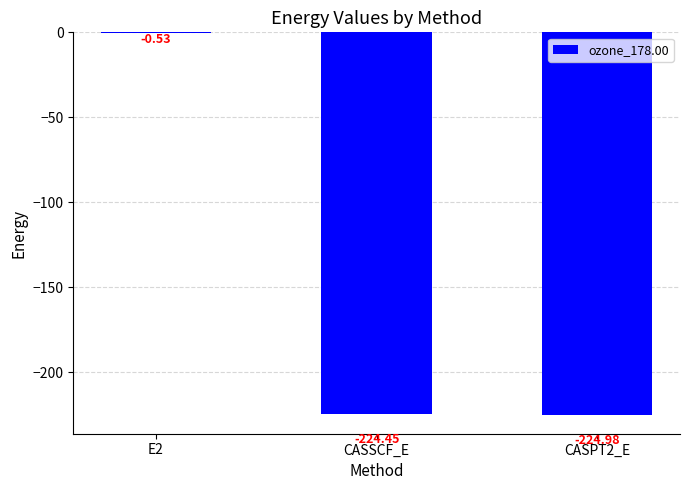

What is the sum of the values at CASSCF_E and E2?

-225.0